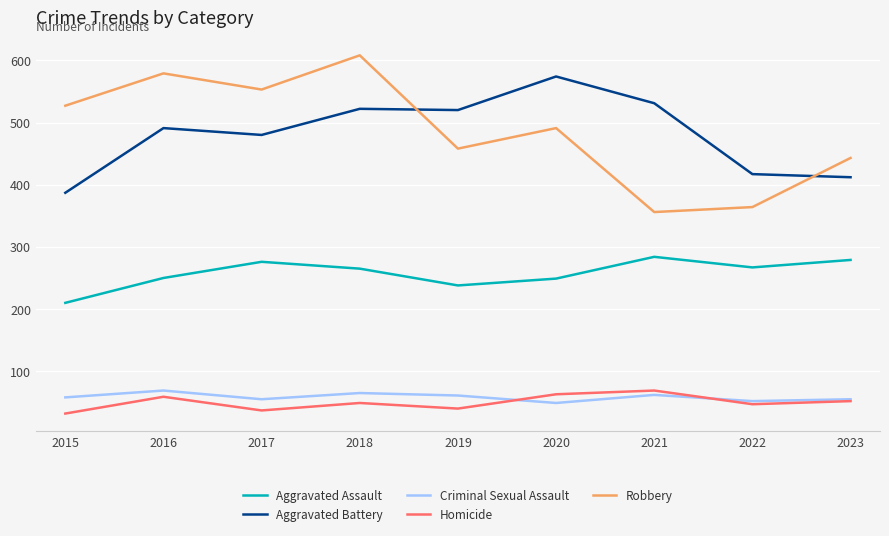

True or false: Aggravated Assault and Robbery cross at least once.

False